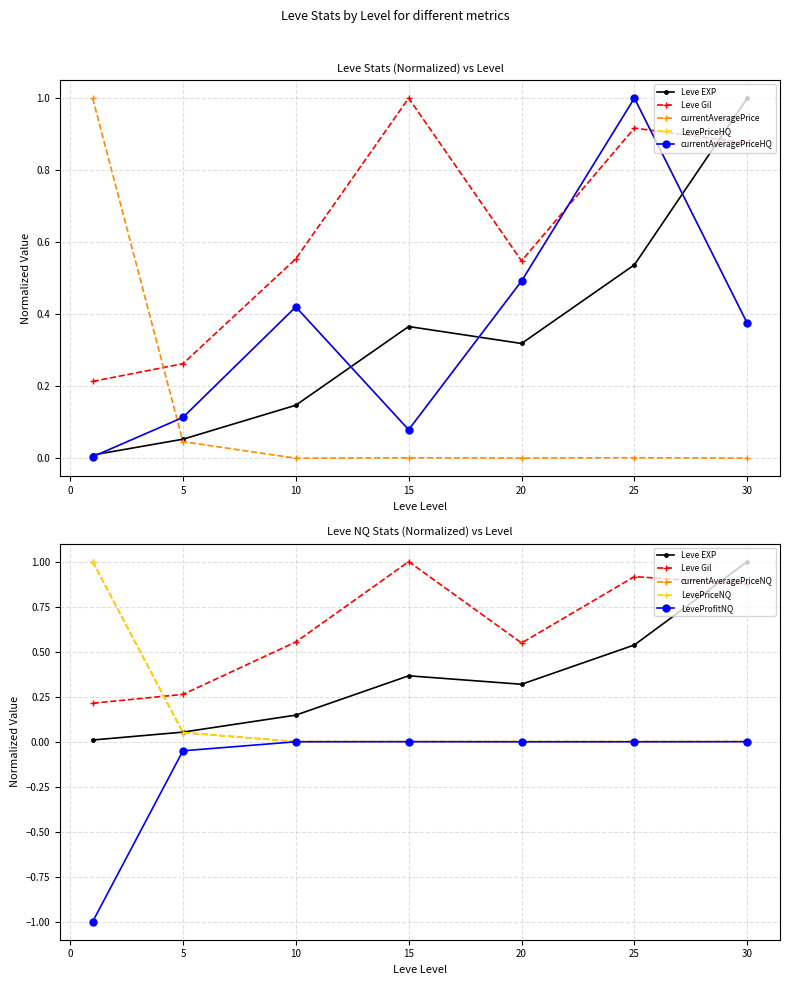

List the series in order of their peak value, lowest first.

Leve Gil, Leve EXP, LevePriceHQ, currentAveragePriceHQ, currentAveragePrice